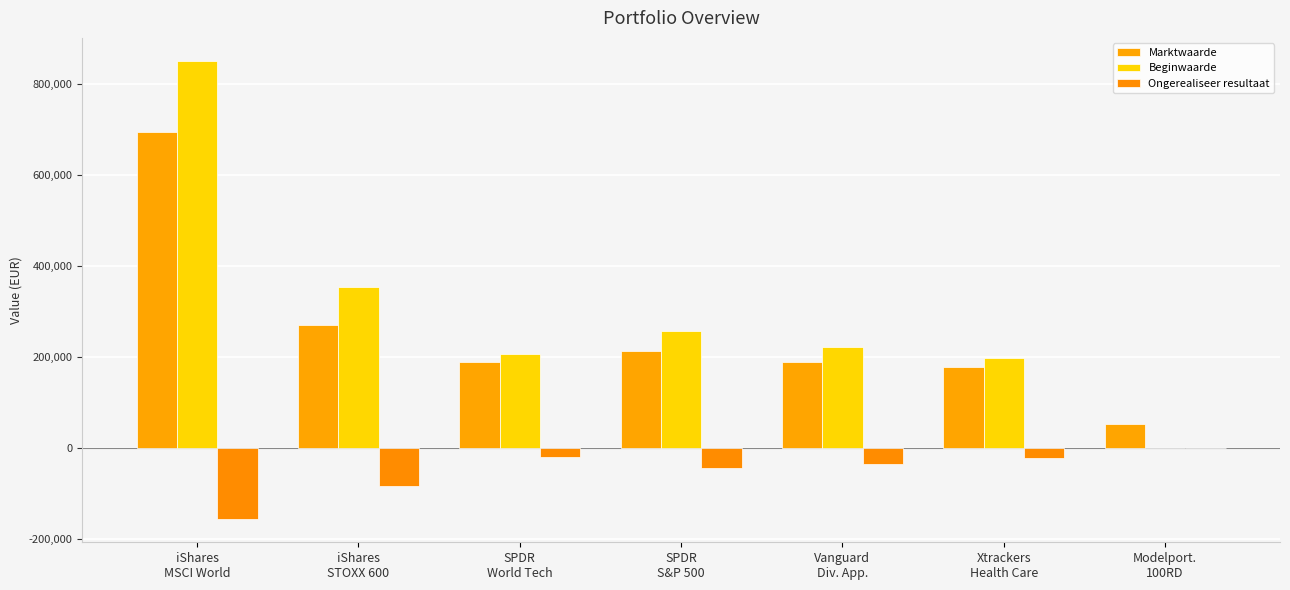

Which series has the widest spread of values?

Beginwaarde